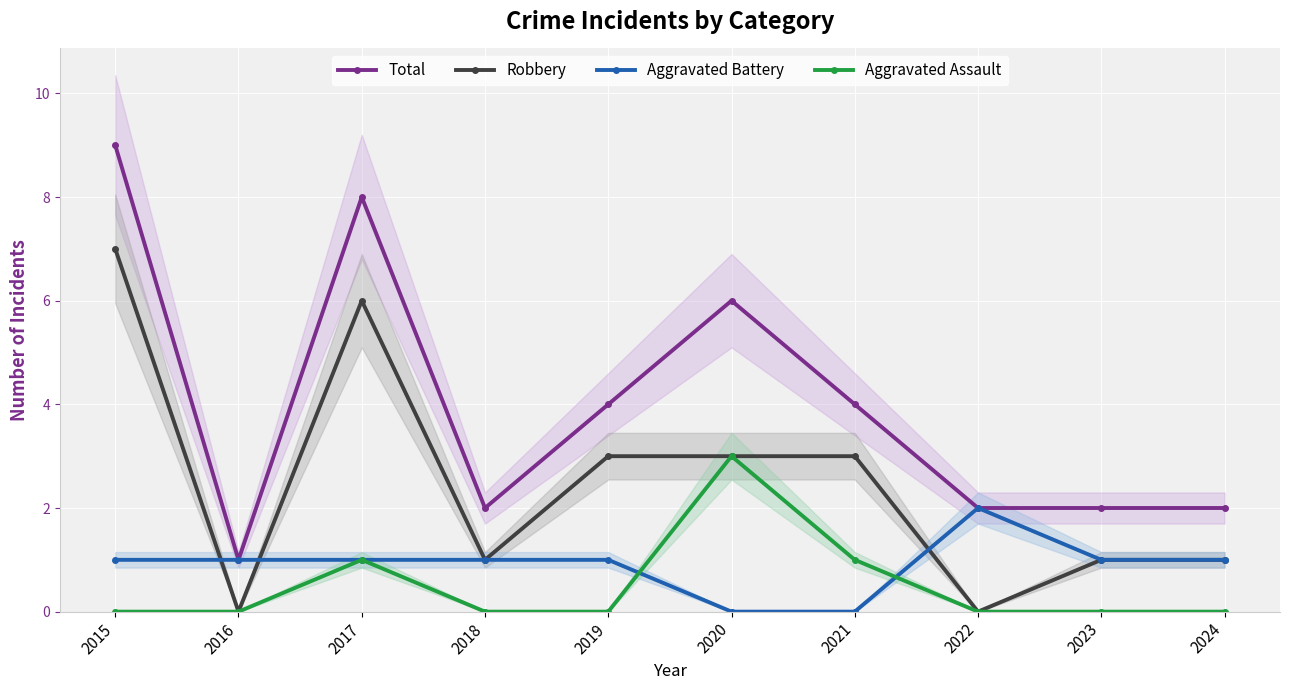

Where is Aggravated Assault nearest to the value 1?

2017